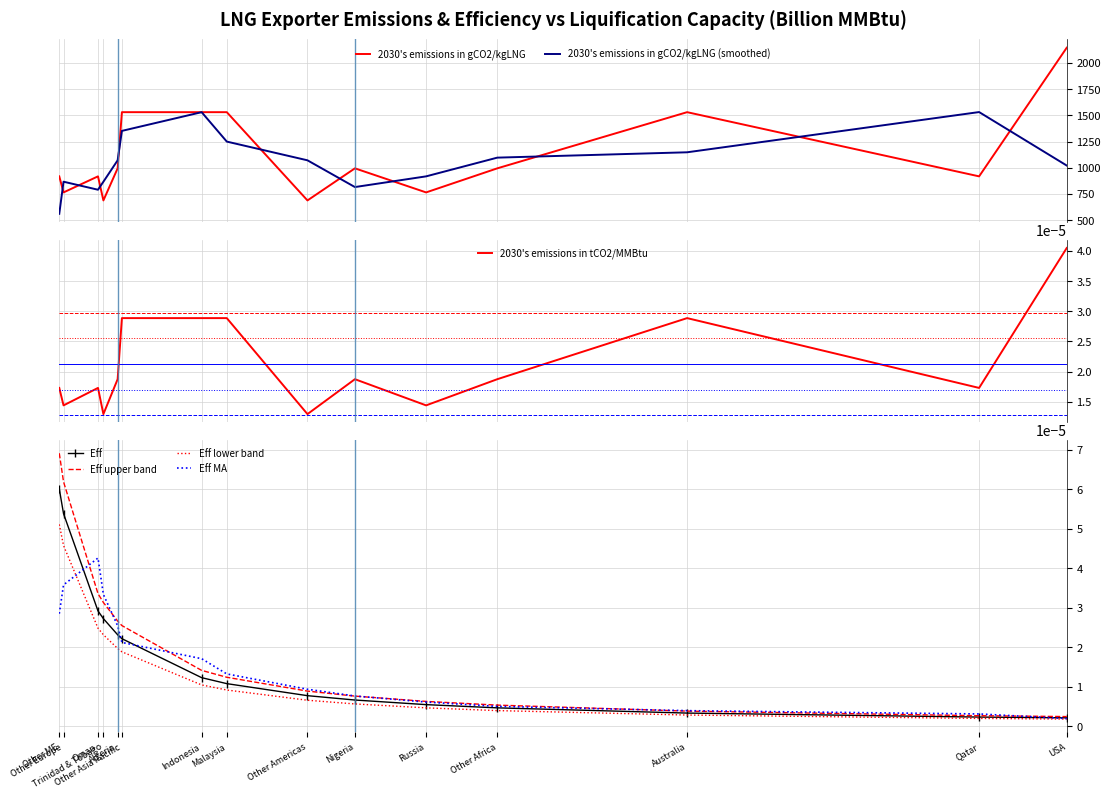

At which label does 2030s_emissions_tCO2_MMBtu reach its peak?

USA